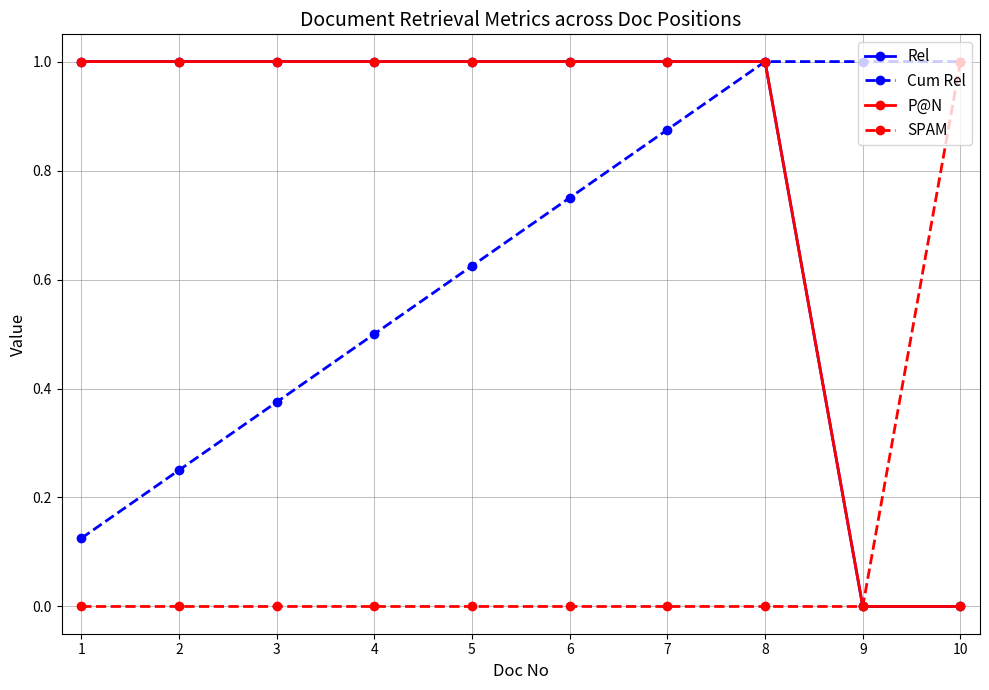

Which series has the largest total across all categories?

Rel